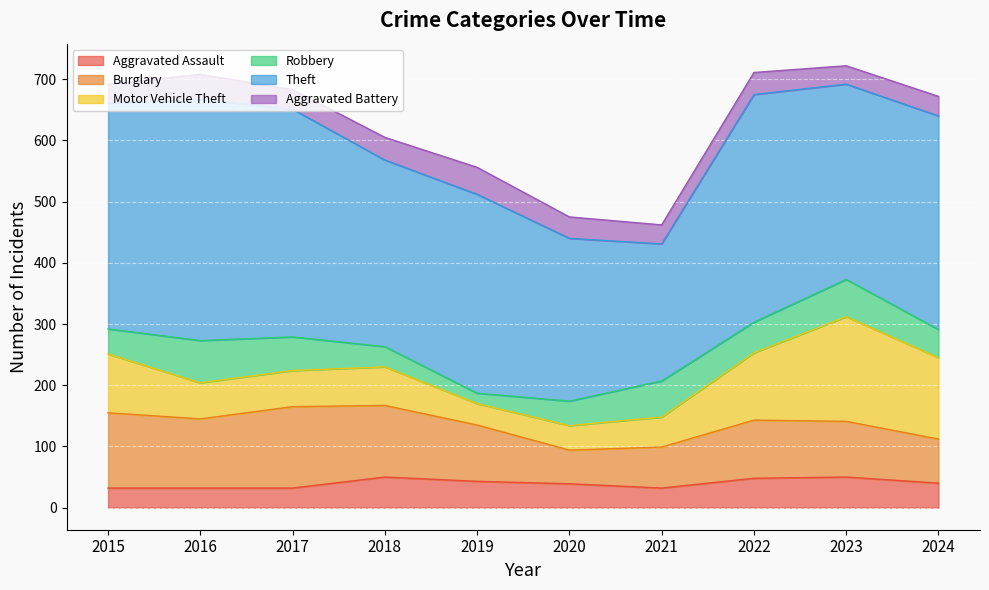

Where is Robbery nearest to the value 43?

2015